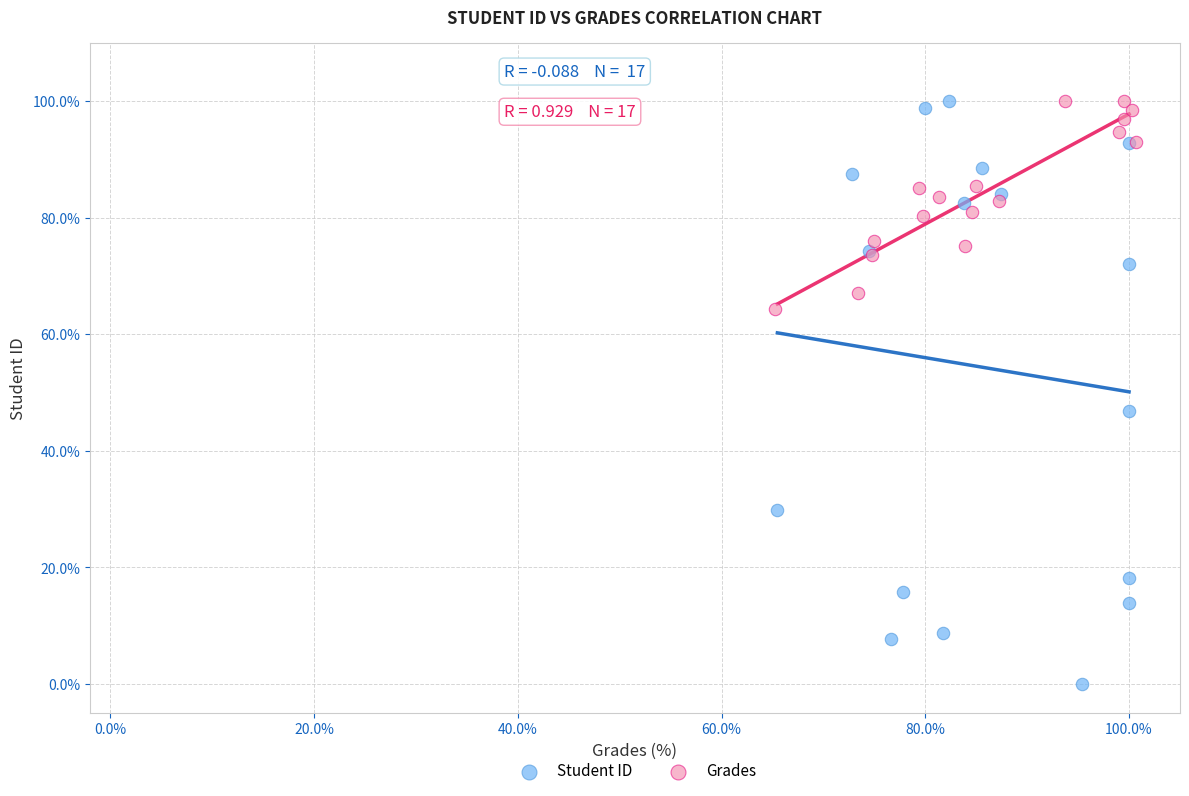

Which series contains the lowest Y value?

Student ID